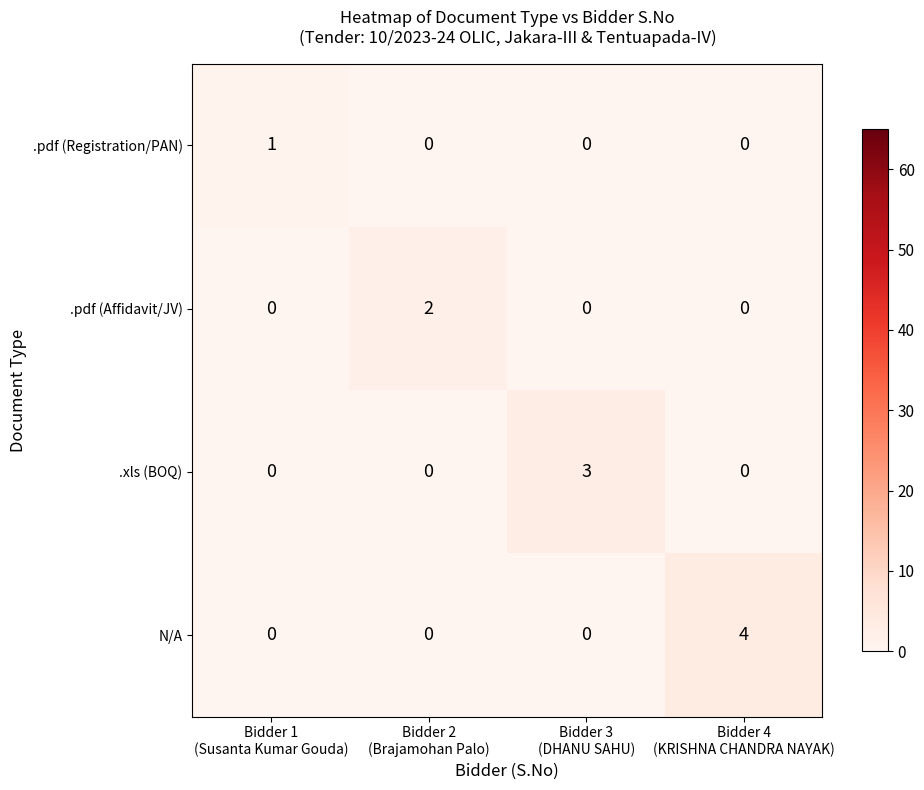

Rank the series by their average value, from lowest to highest.

.pdf (Registration/PAN), .pdf (Affidavit/JV), .xls (BOQ), N/A